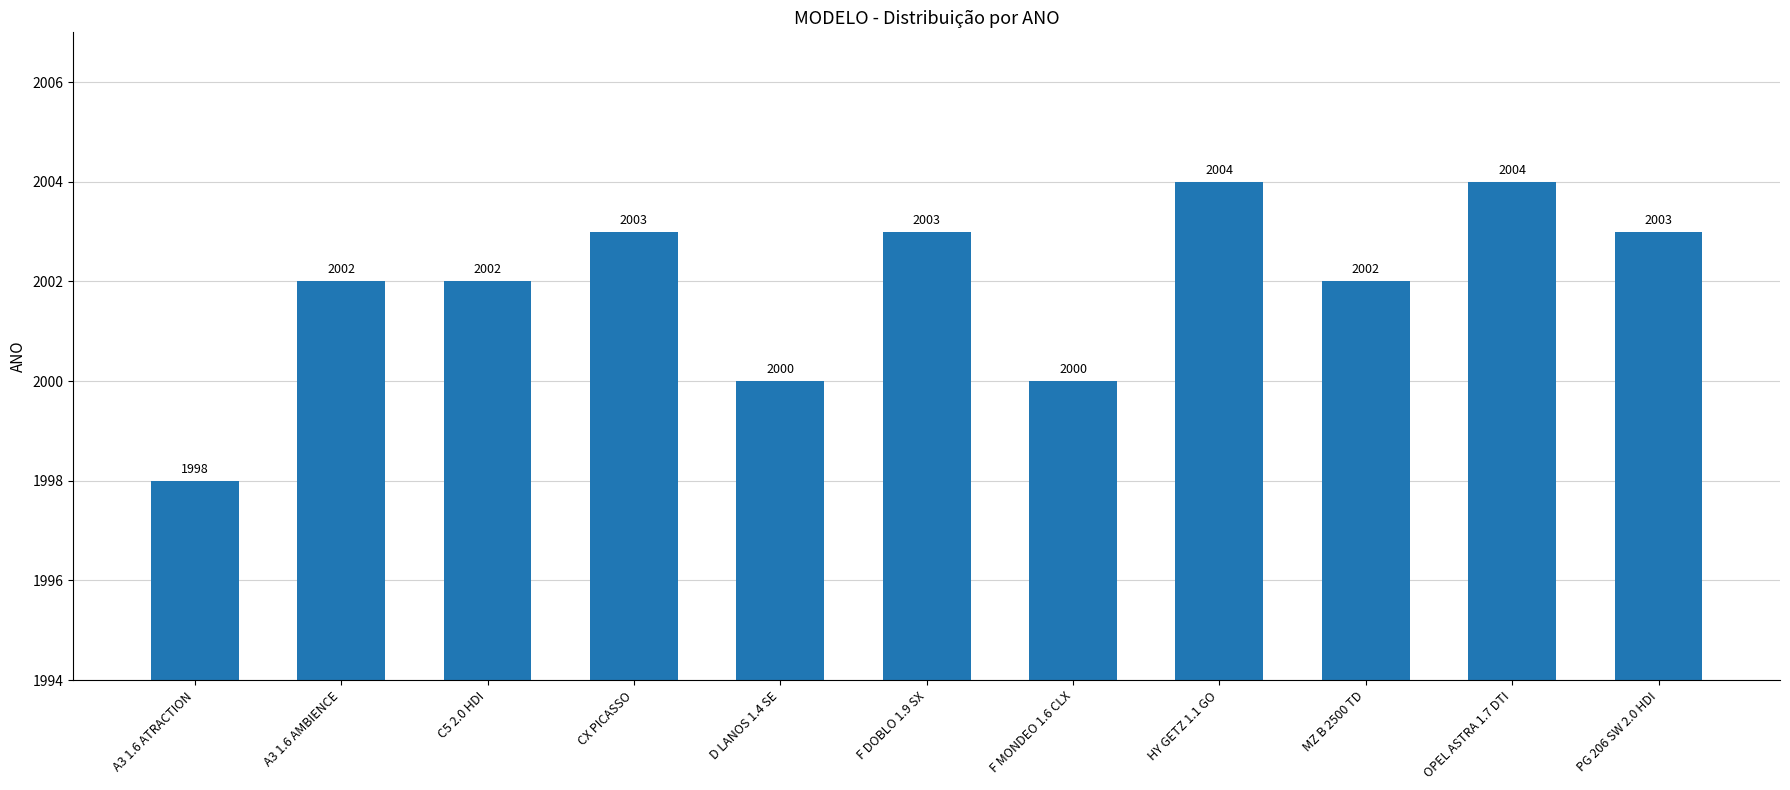

What is the smallest value displayed?

1998